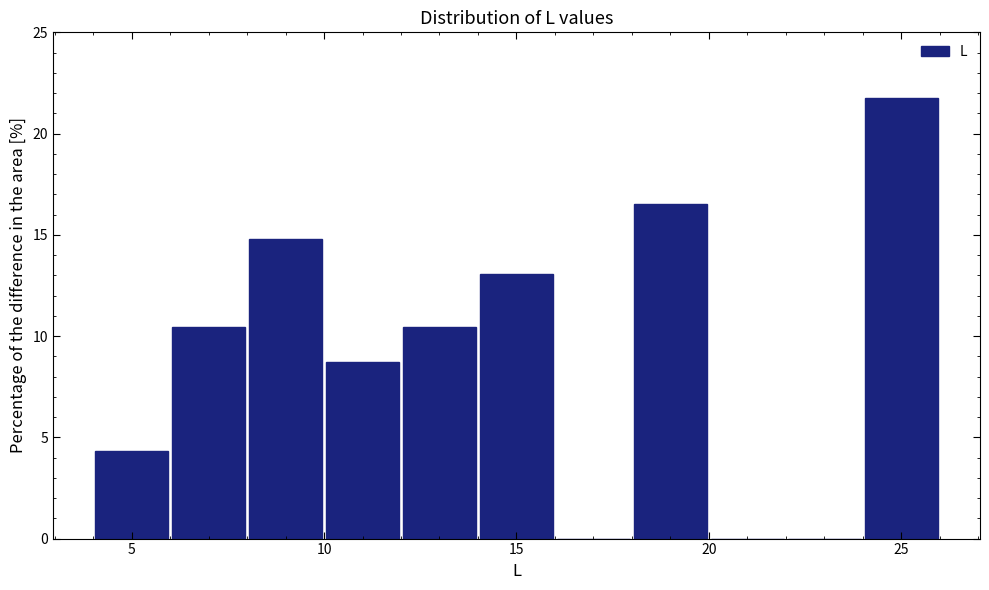

Which range on the x-axis has the tallest bar?

24 to 26